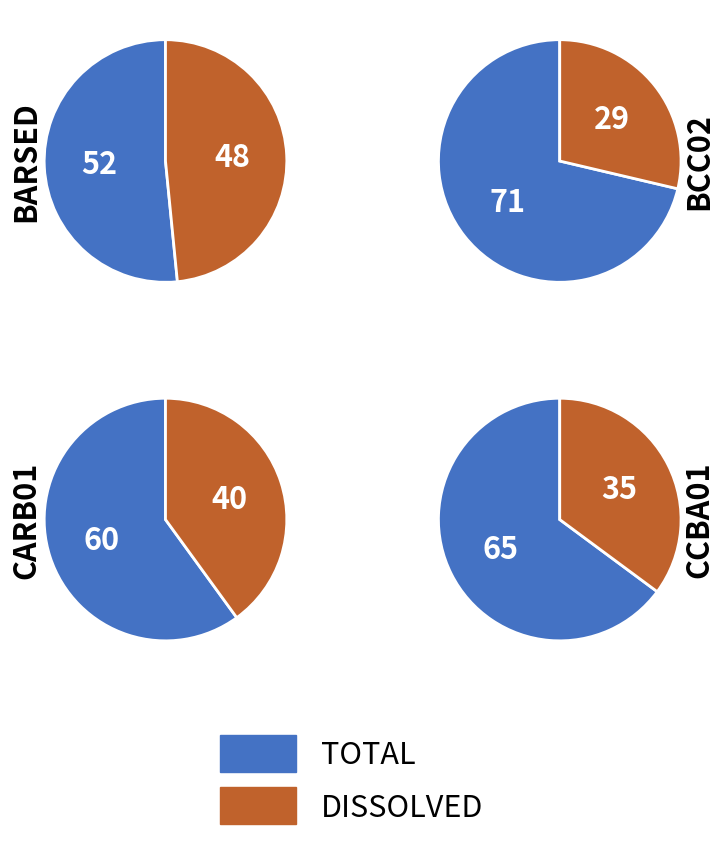

Which category has the smallest portion of the pie?

DISSOLVED